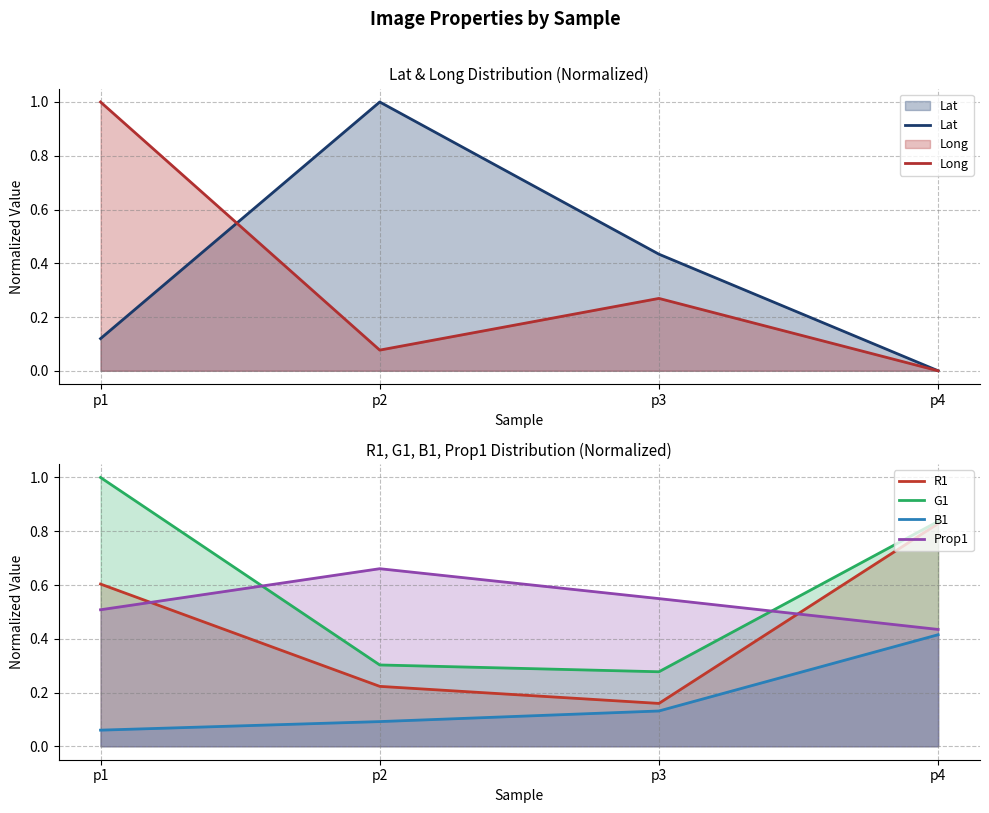

How many lines are shown in the chart?

6